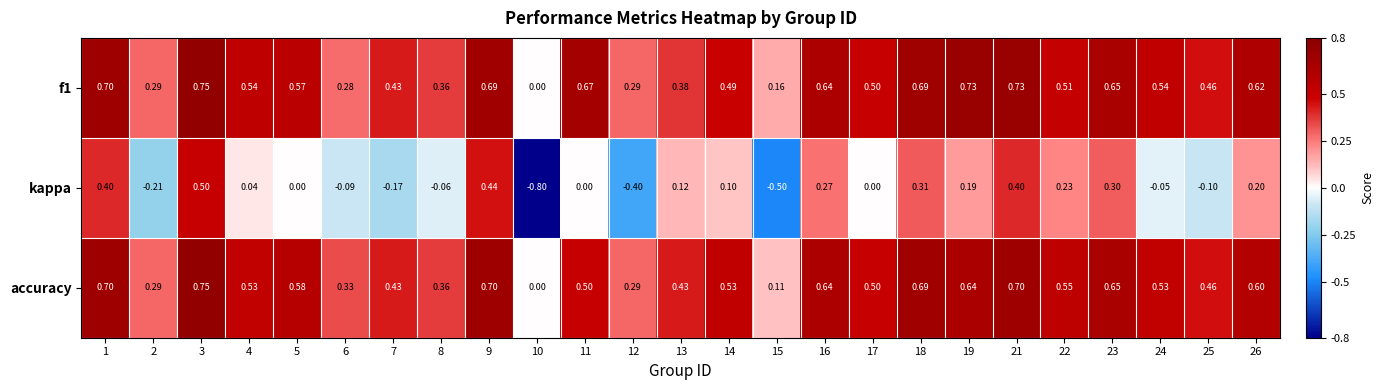

Which series changed the most between 21 and 23?

kappa